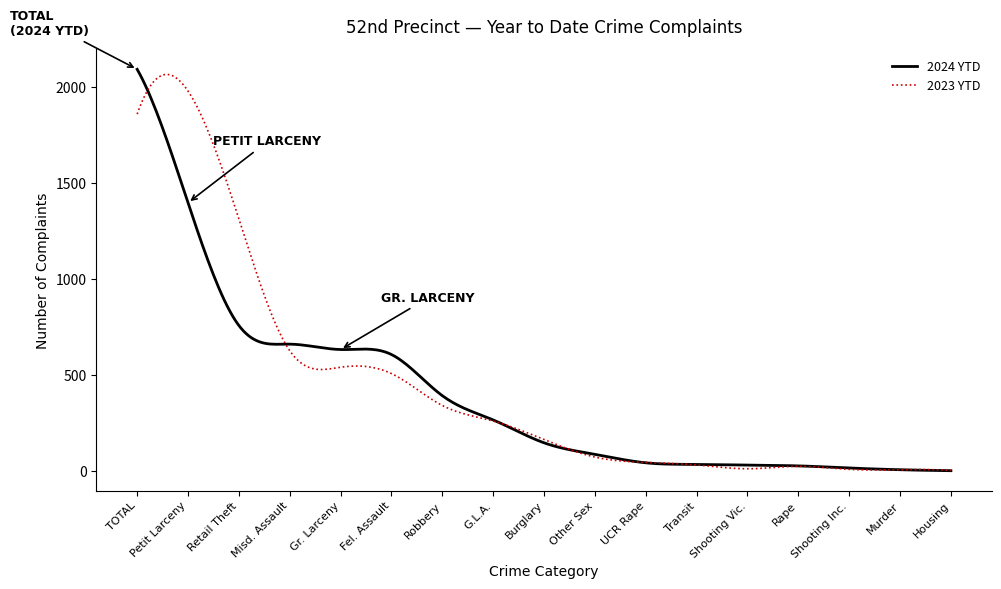

Which series has the largest range (max minus min)?

2024 YTD